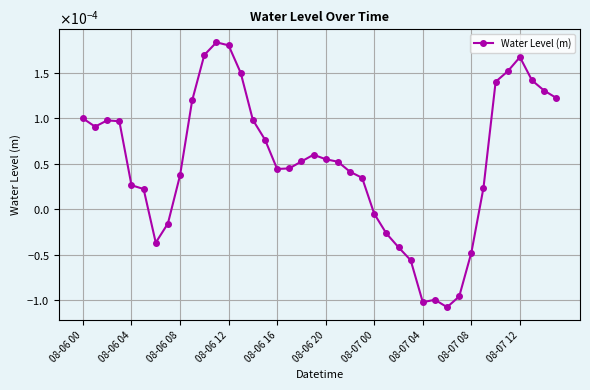

Does the chart have visible grid lines?

Yes